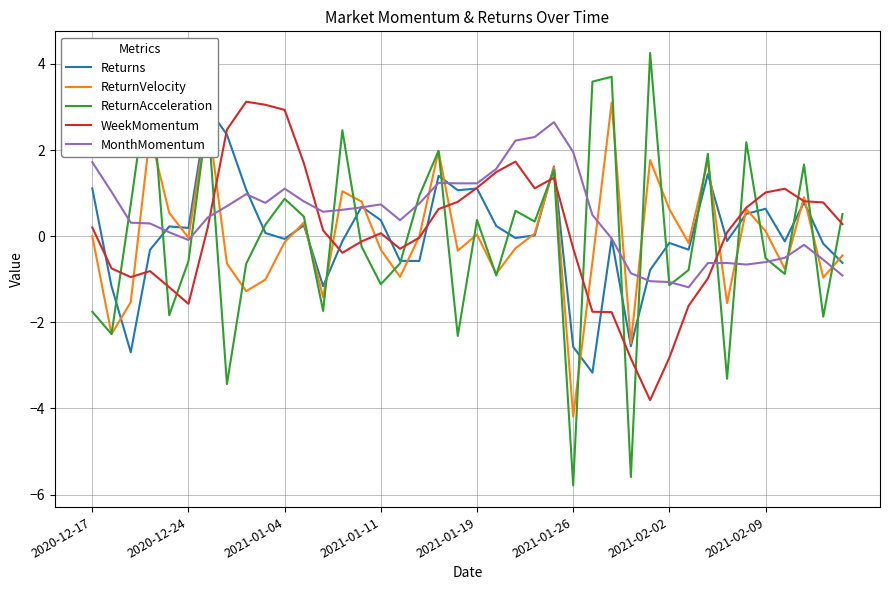

How many values in ReturnAcceleration are below zero?

20